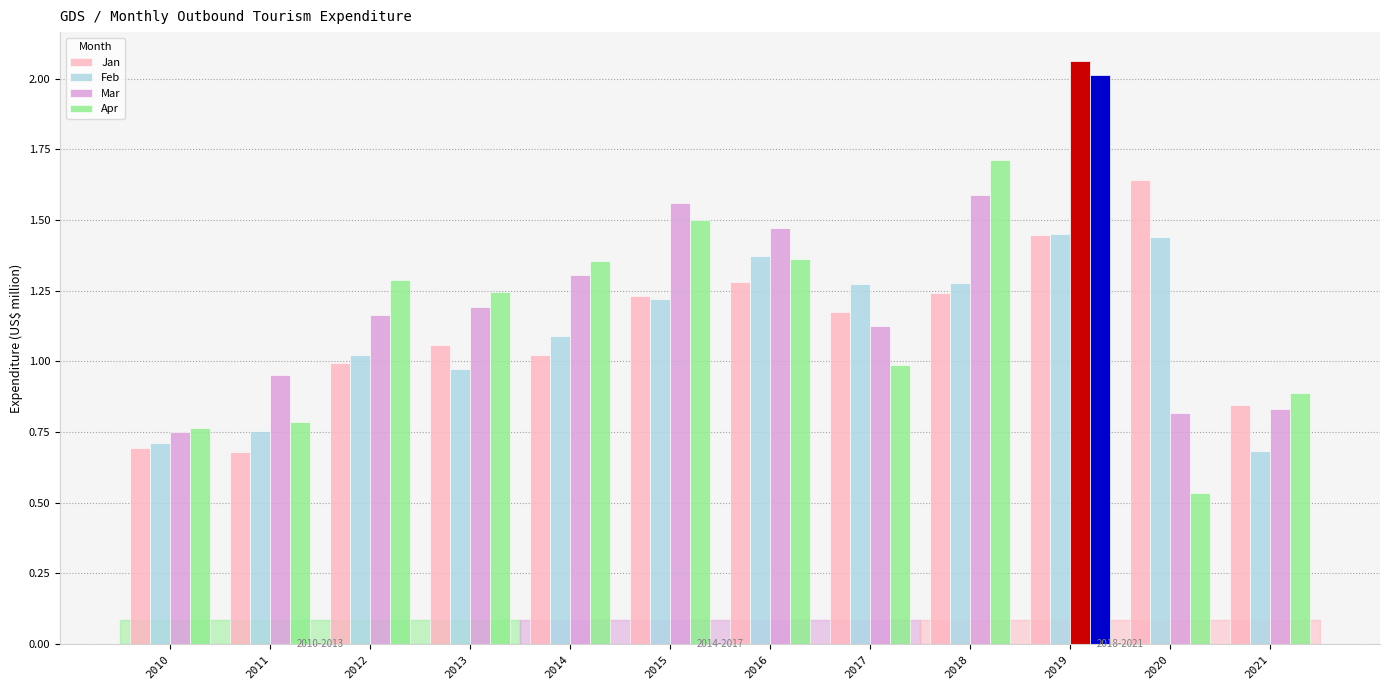

At how many categories does at least one series exceed 2?

1